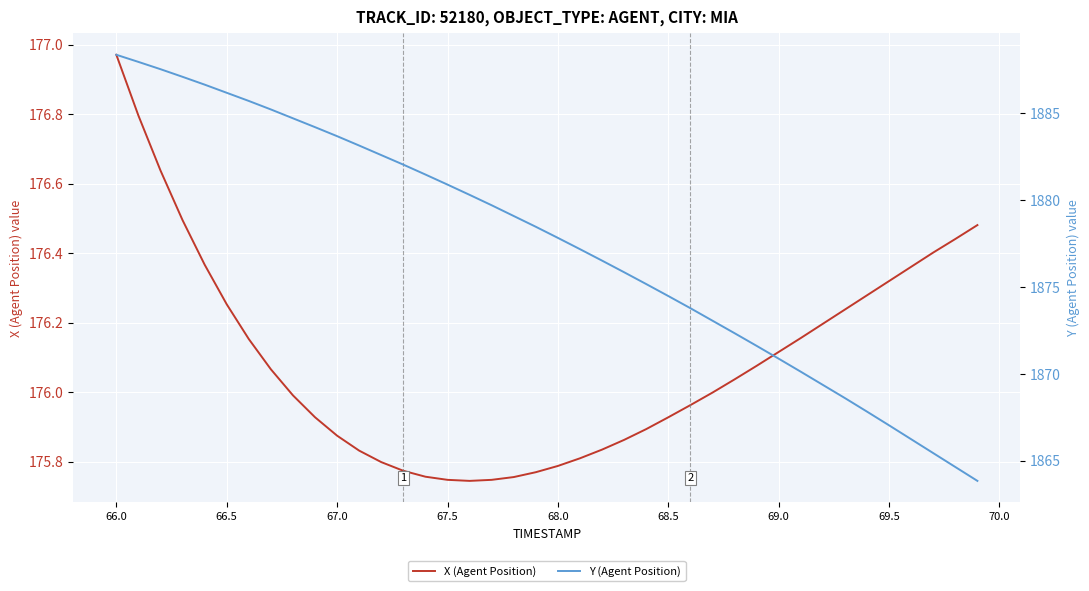

Does the chart display data point markers on the line(s)?

No